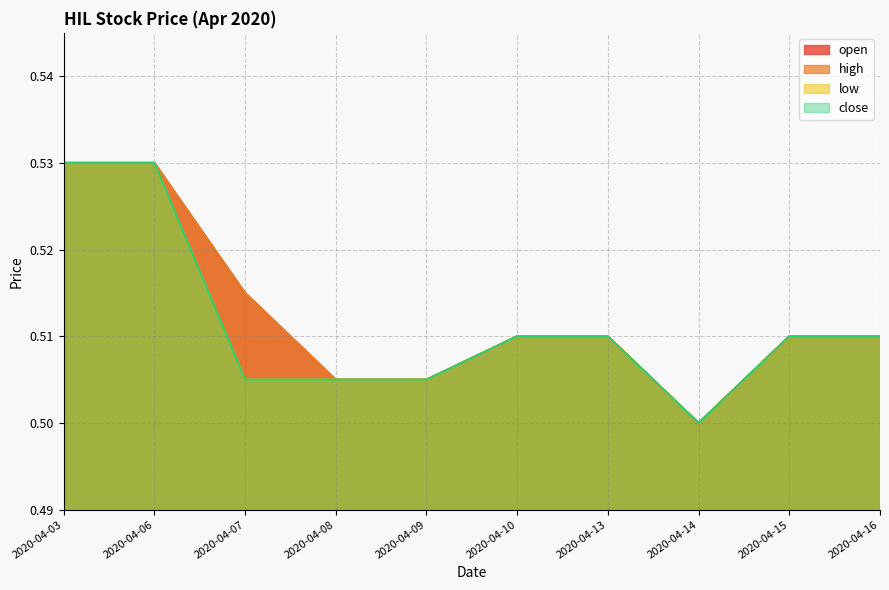

List the series in order of their peak value, highest first.

open, high, low, close